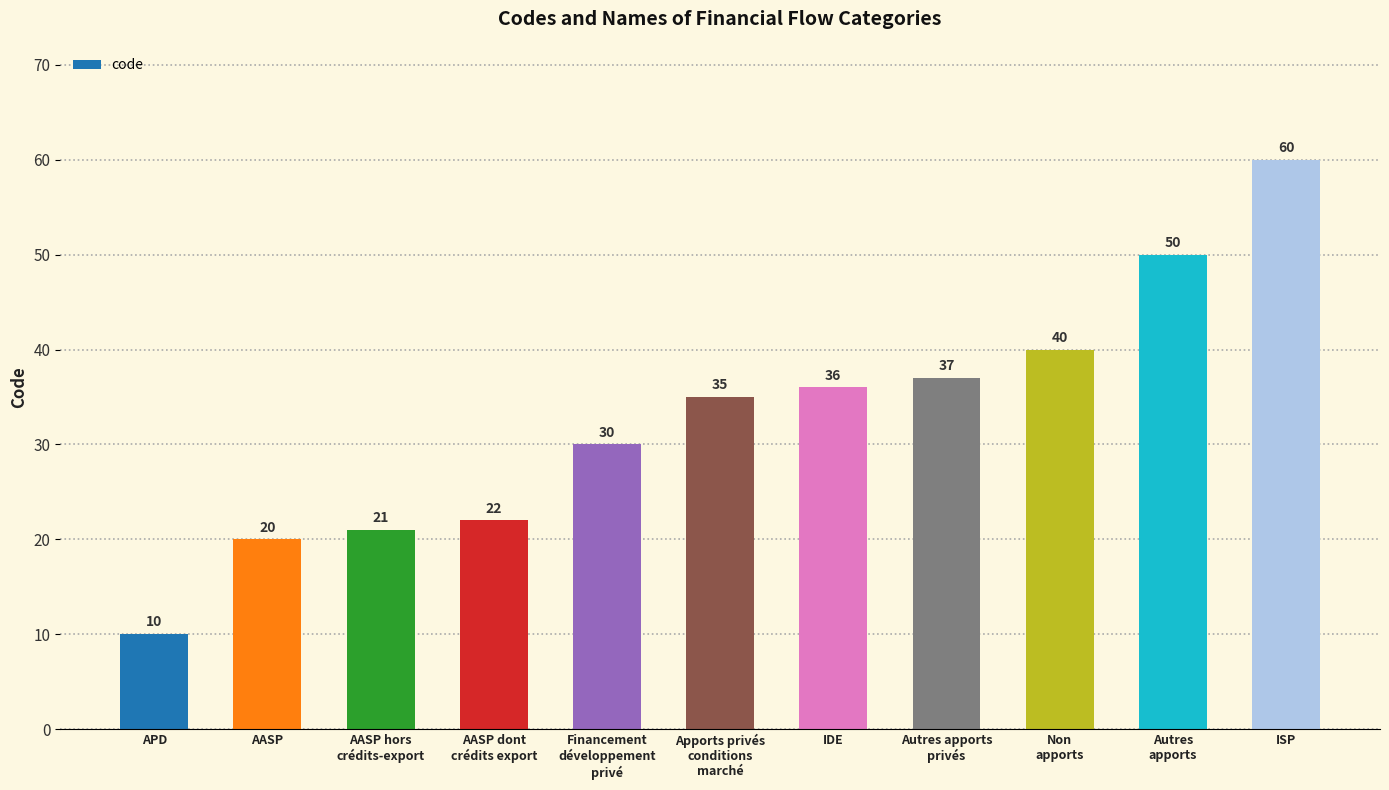

How many data points are less than 35?

5